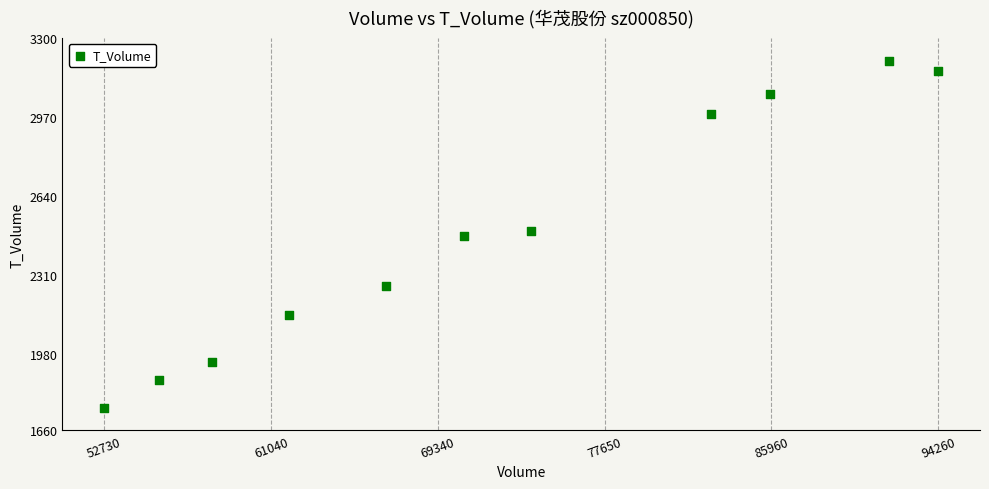

What is the average Y value?

2486